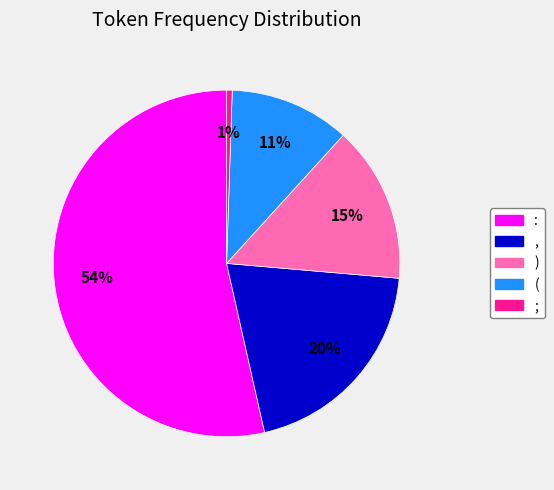

True or false: ( accounts for 11% of the total.

True